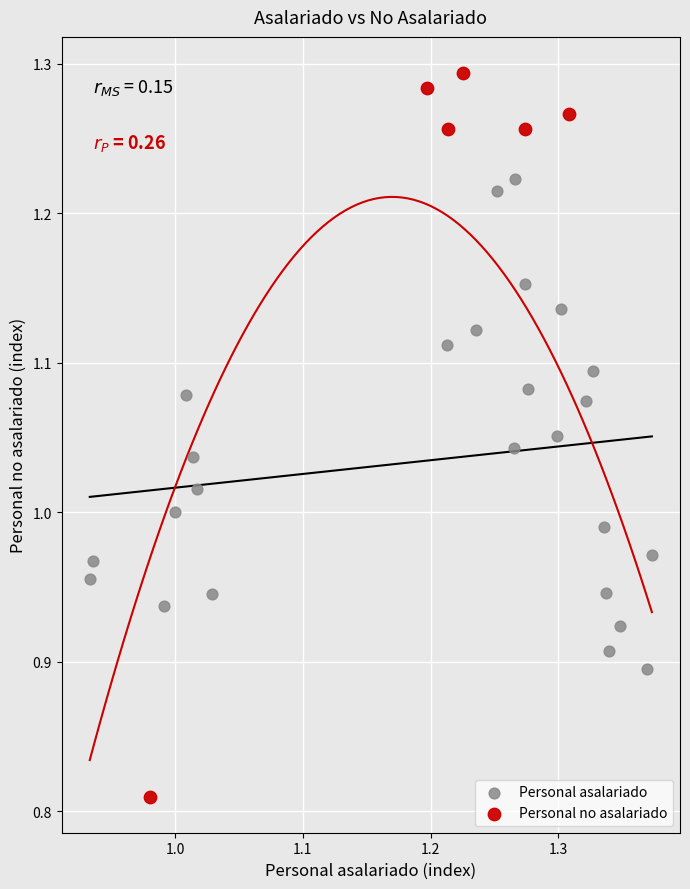

Which series has the largest Y range (max minus min)?

Personal no asalariado